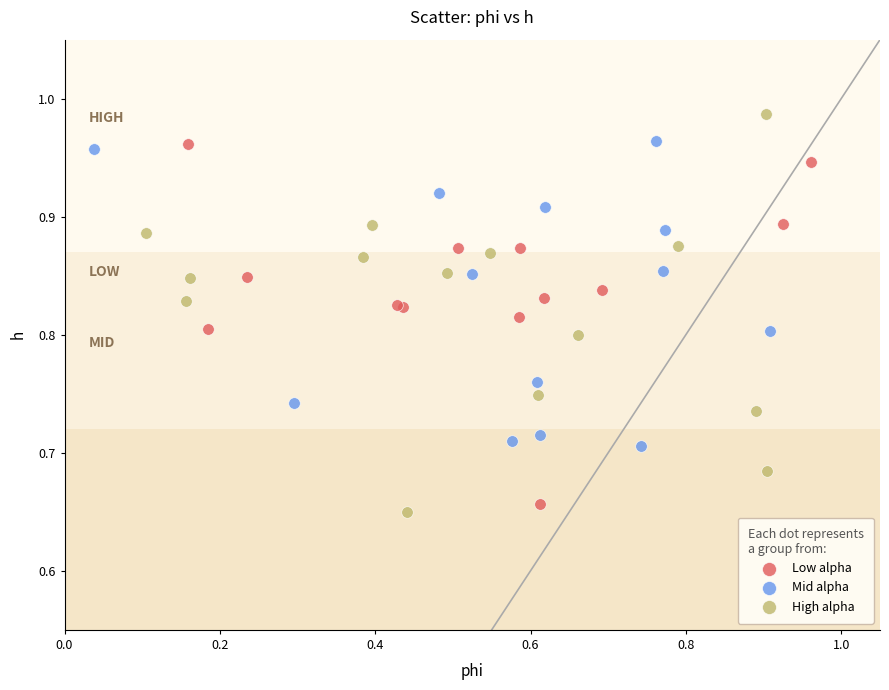

What are all the series names shown in the legend?

Low alpha, Mid alpha, High alpha